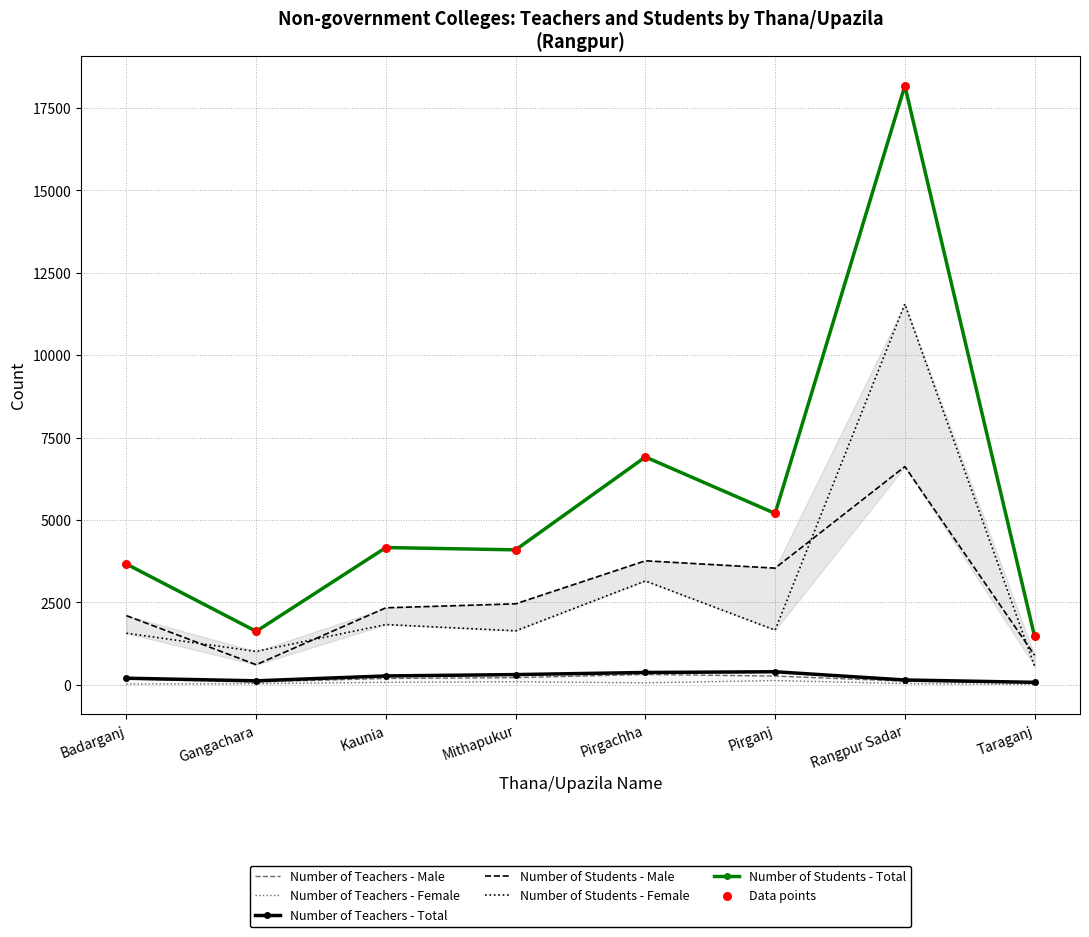

At how many categories does at least one series exceed 7049?

1